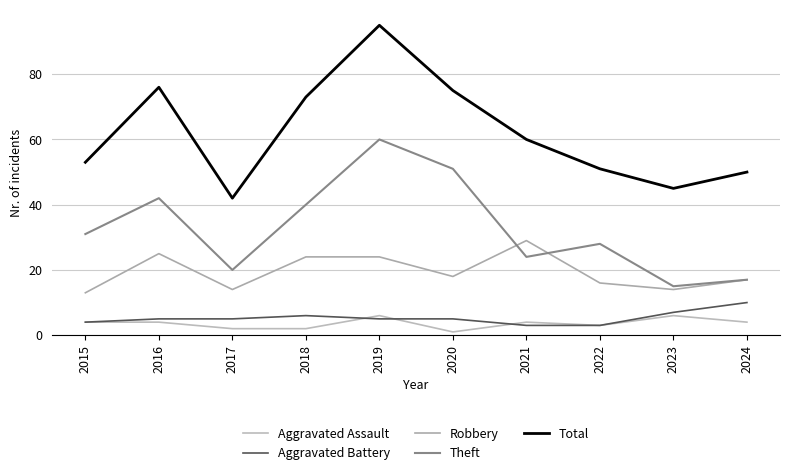

The value of Robbery at 2024 is 7. True or false?

False